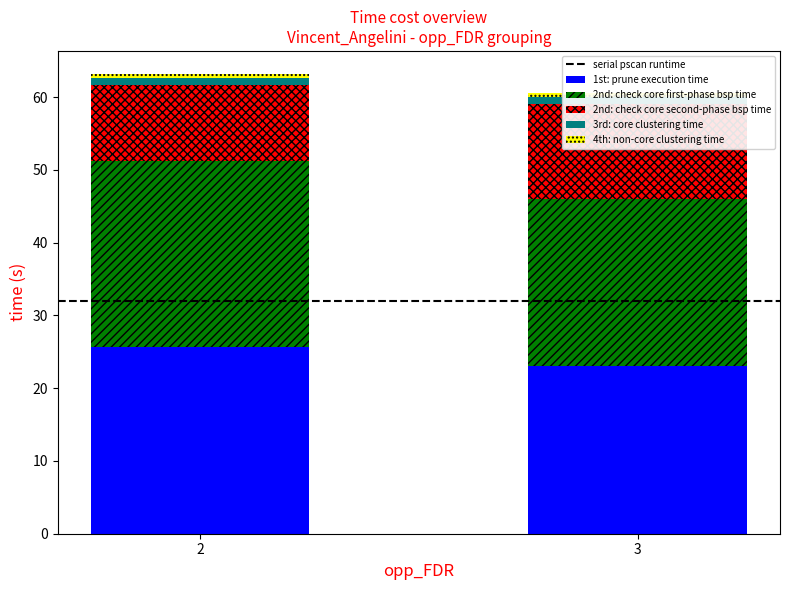

Is the value of 1st: prune execution time at 2 greater than the value of 2nd: check core first-phase bsp time at 3?

Yes